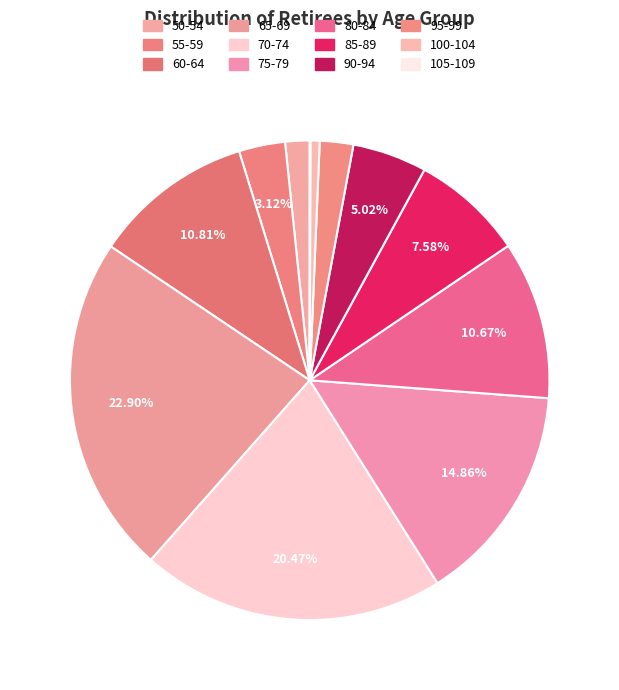

What is the ratio of the value at 50-54 to the value at 85-89?

0.2